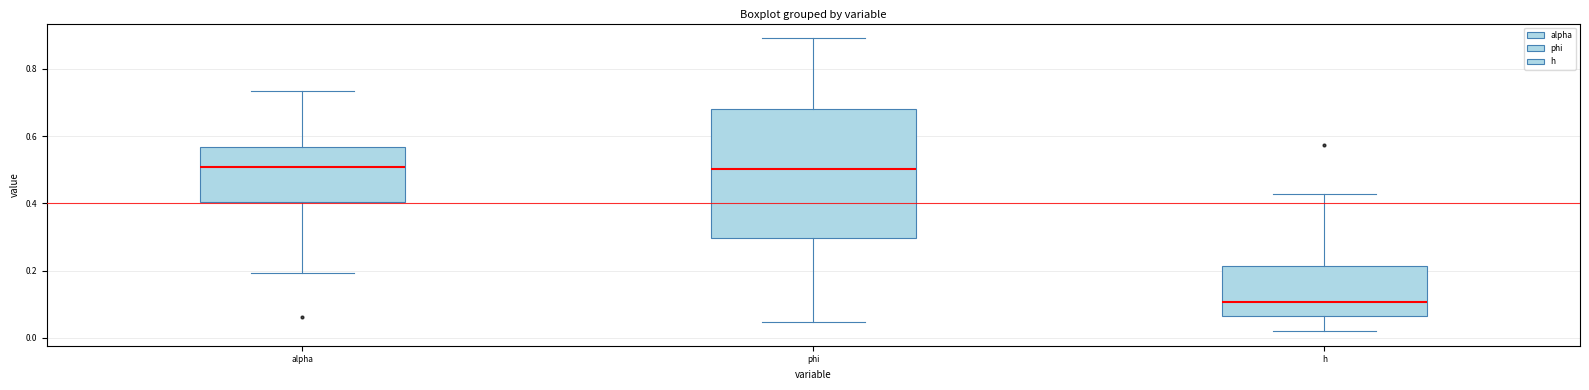

Reading left to right, transcribe this box plot: for each box, give where its median line is, the range the box spans, and where its two whiskers end, as read against the y-axis. The values are not printed on the chart, so give them approximately, as read against the axis.

alpha: median 0.50, box 0.40 to 0.56, whiskers 0.20 to 0.74
phi: median 0.50, box 0.30 to 0.68, whiskers 0.04 to 0.90
h: median 0.10, box 0.06 to 0.22, whiskers 0.02 to 0.42